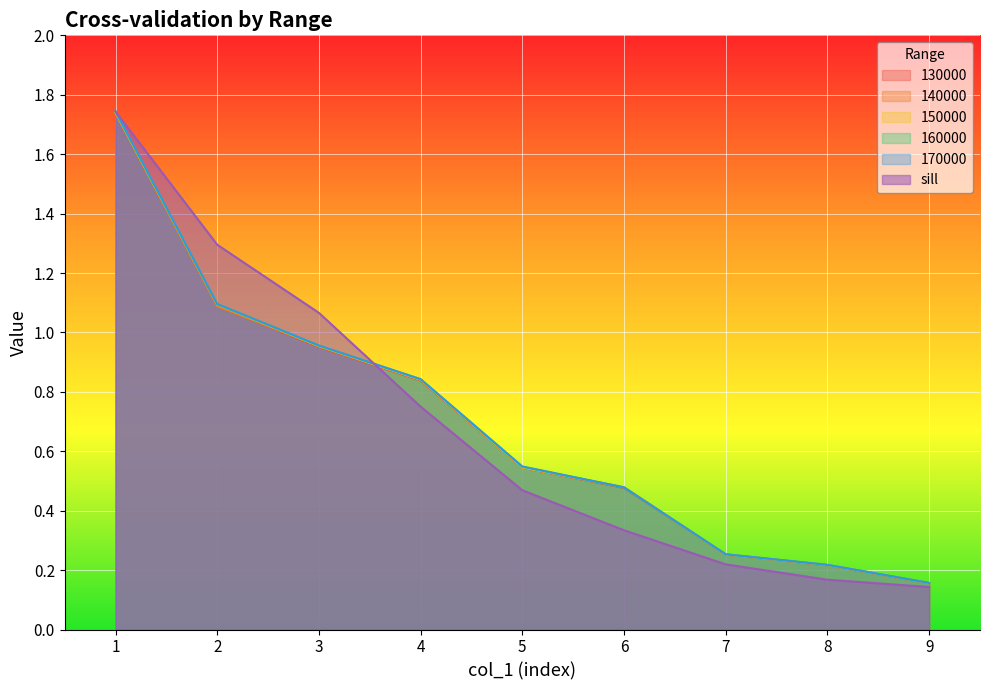

The 160000 series shows 0.5 at 6. True or false?

True